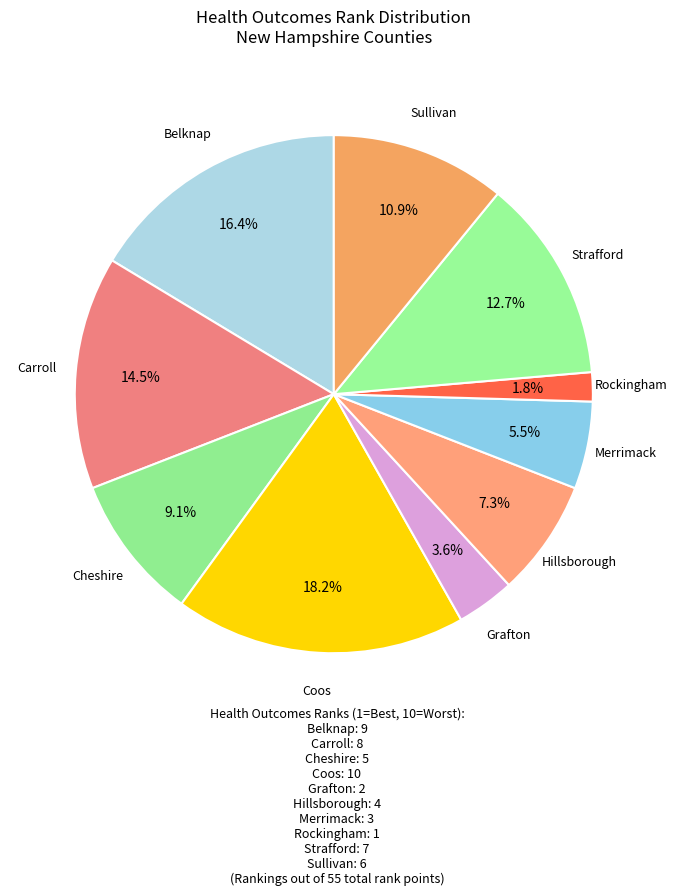

Which slice is the largest?

Coos